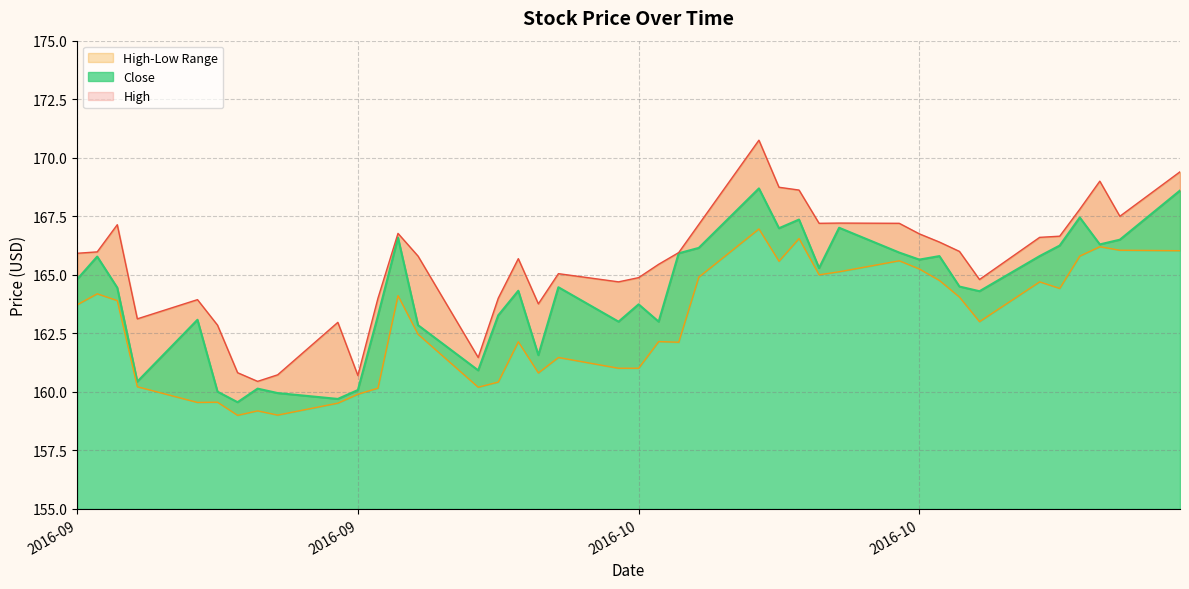

How many data points in High are less than 165?

15